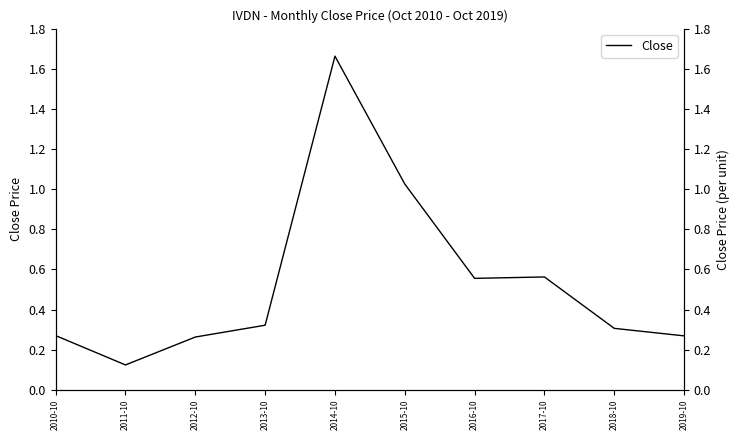

Rank the categories by value from lowest to highest.

2011-10, 2012-10, 2019-10, 2010-10, 2018-10, 2013-10, 2016-10, 2017-10, 2015-10, 2014-10